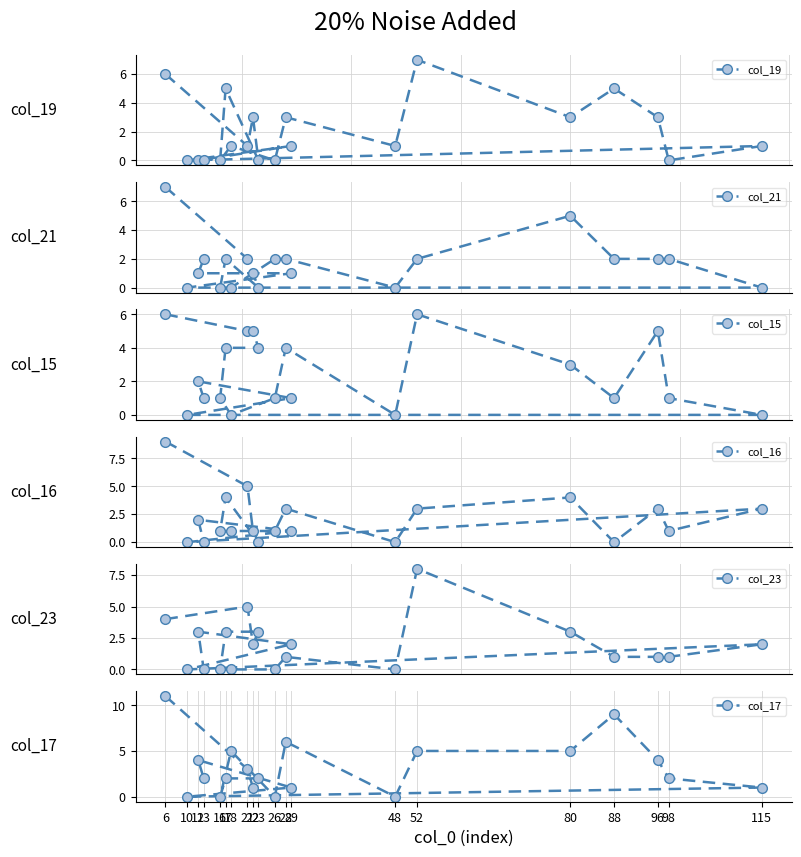

How many values in the col_17 series exceed 2?

9